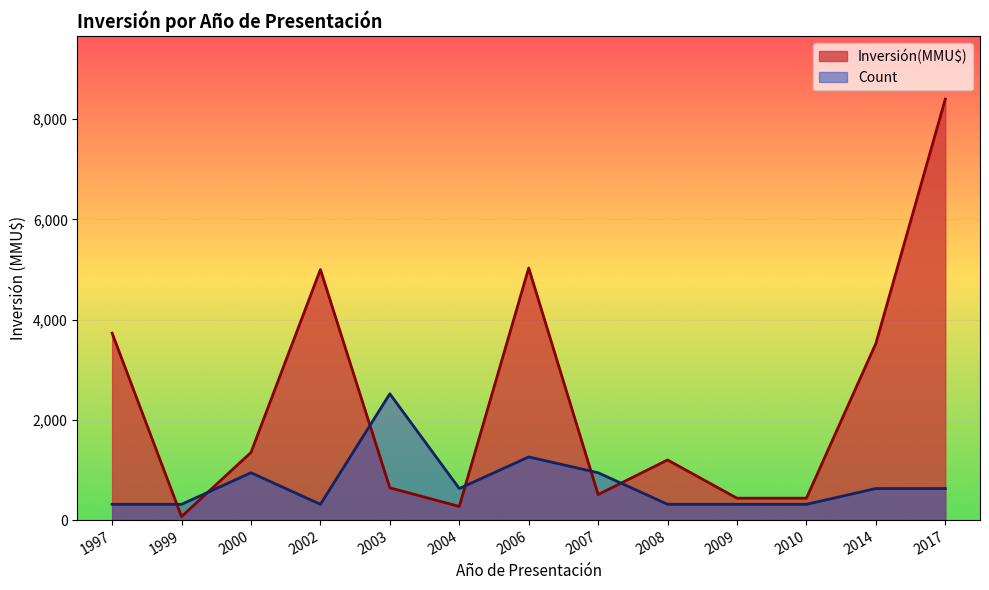

What is the difference between the highest and lowest values at 2004?

358